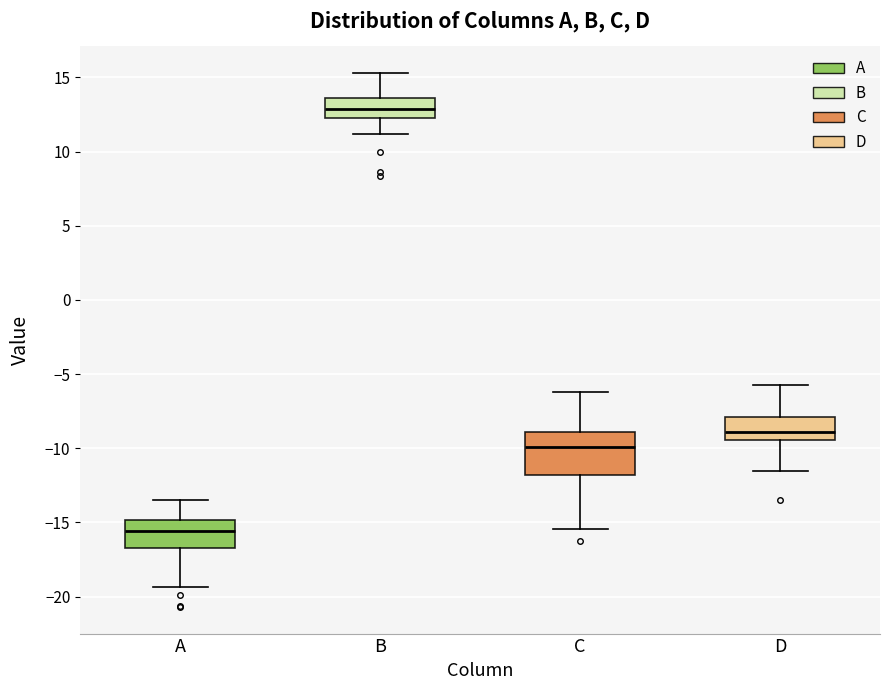

Where does the upper whisker of the box for B end on the y-axis? The values are not printed on the chart, so give them approximately, as read against the axis.

15.5